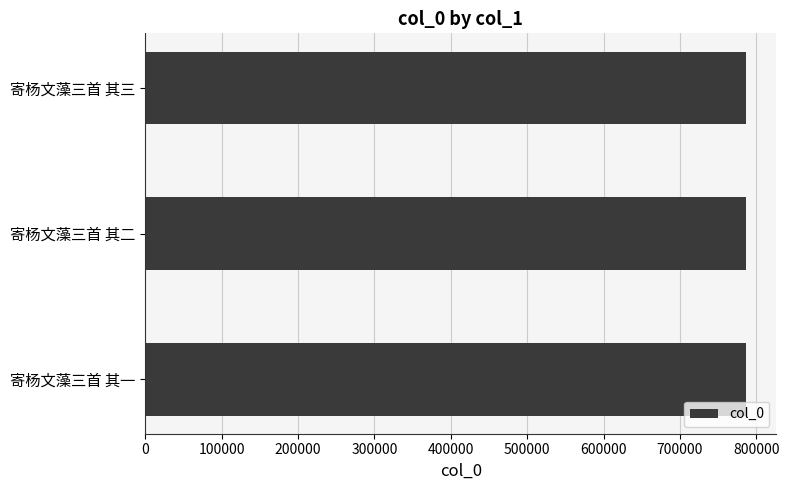

The value at 寄杨文藻三首 其三 is 786896. True or false?

True